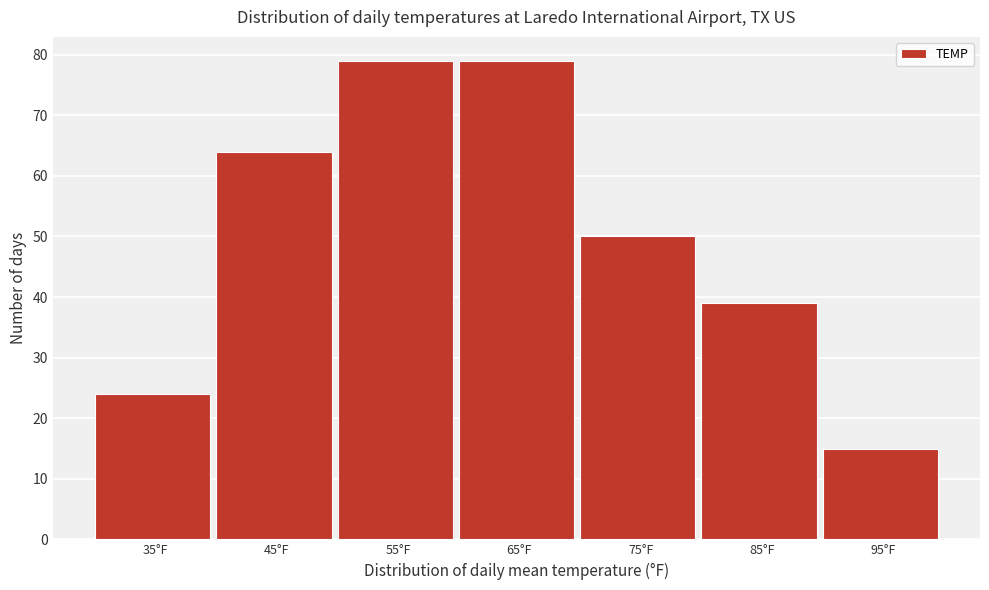

Reading left to right, list all the values displayed in this chart.

35°F=24	45°F=64	55°F=79	65°F=79	75°F=50	85°F=39	95°F=15